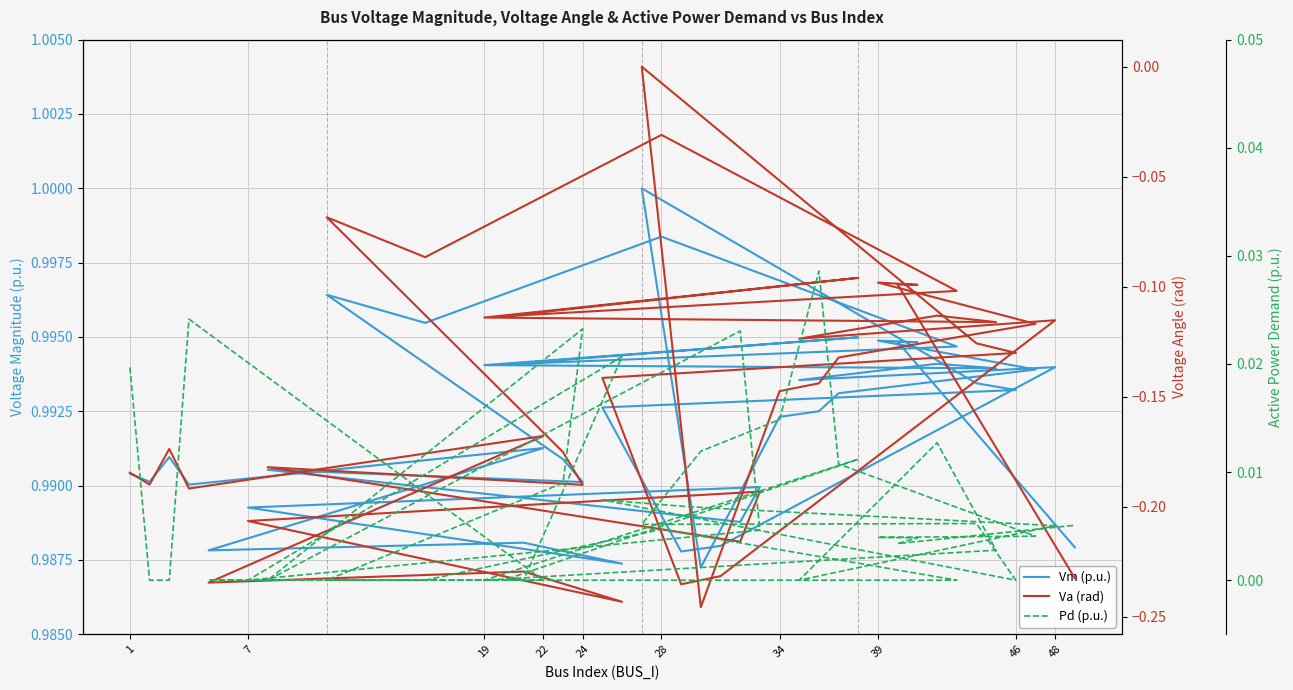

True or false: Vm (p.u.) has more than 0 points higher than both neighbors.

True